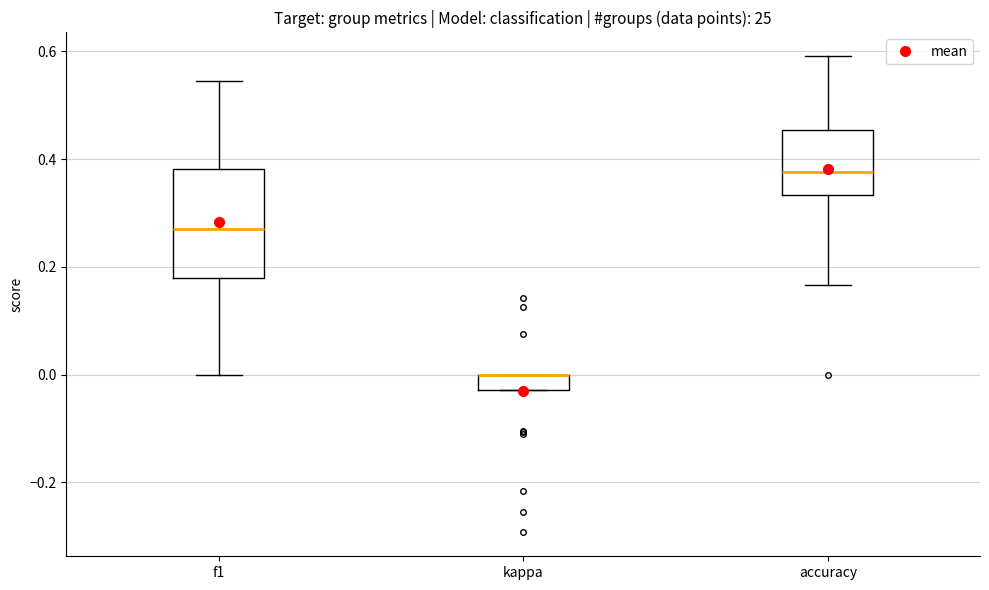

Where does the median line of the box for f1 sit on the y-axis? The values are not printed on the chart, so give them approximately, as read against the axis.

0.28